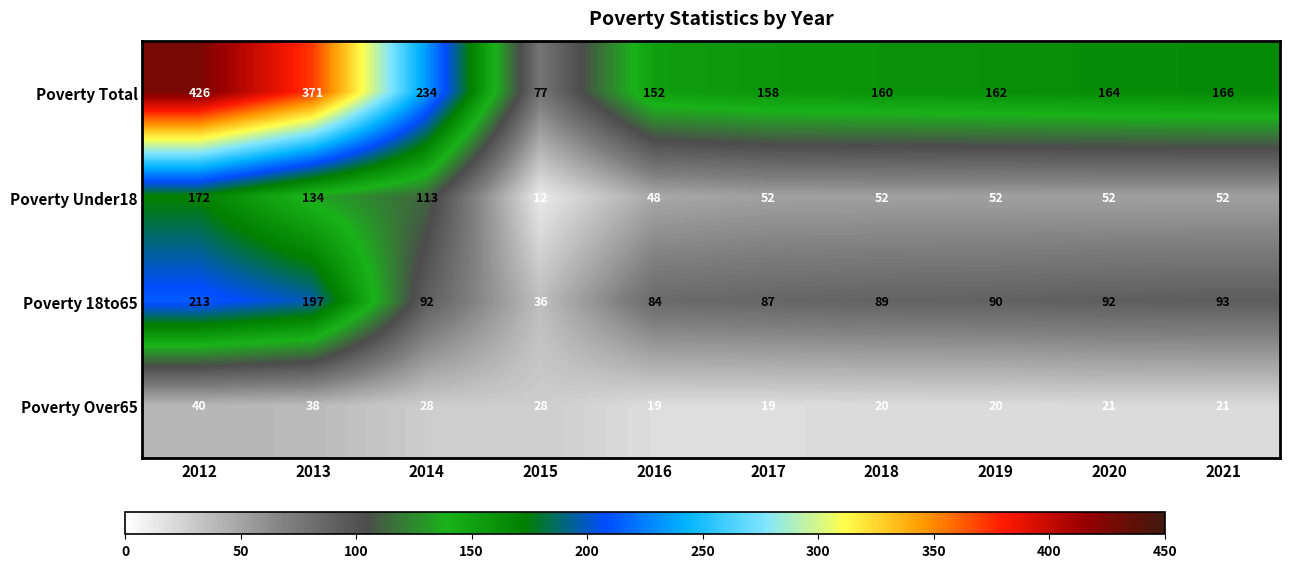

At 2019, list the series in order from largest to smallest.

Poverty Total, Poverty 18to65, Poverty Under18, Poverty Over65